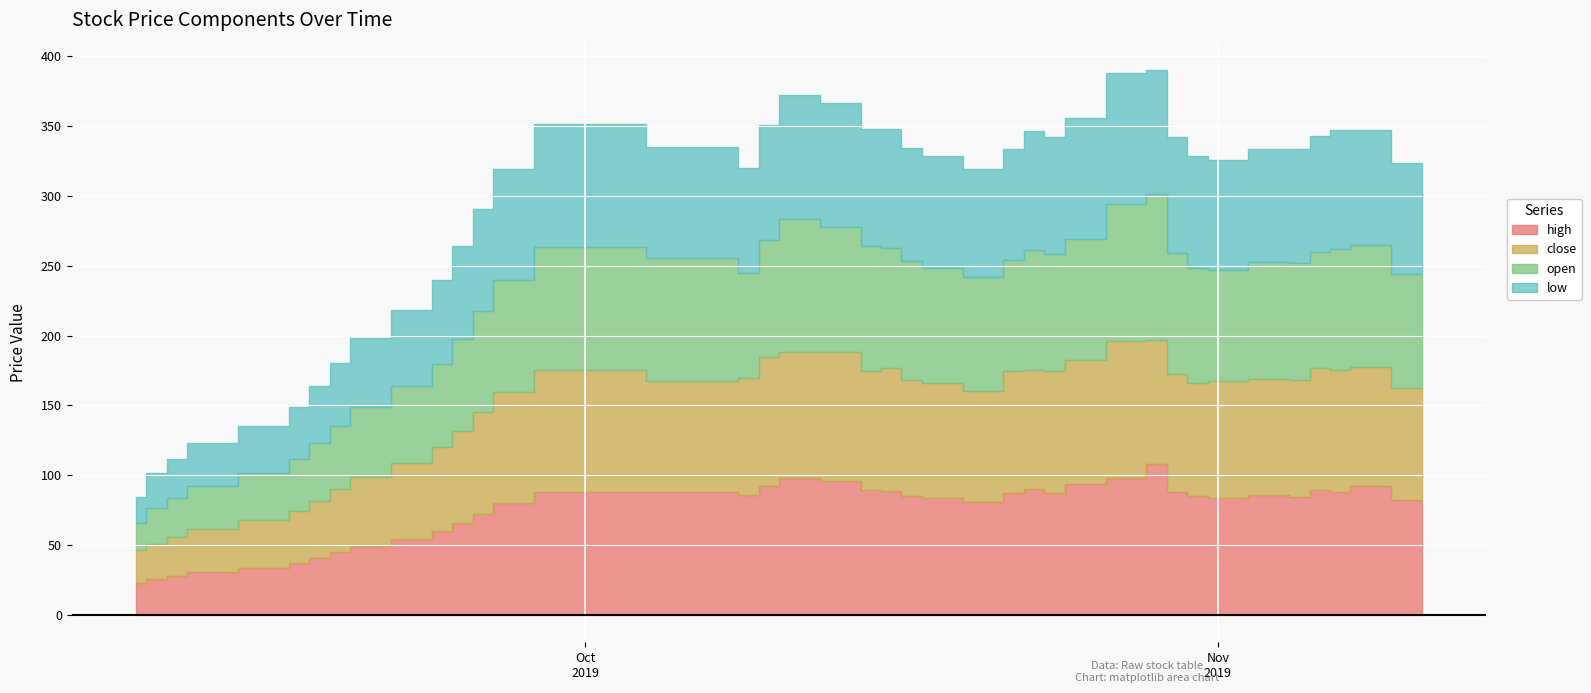

Rank the series by their maximum value, from highest to lowest.

high, open, close, low